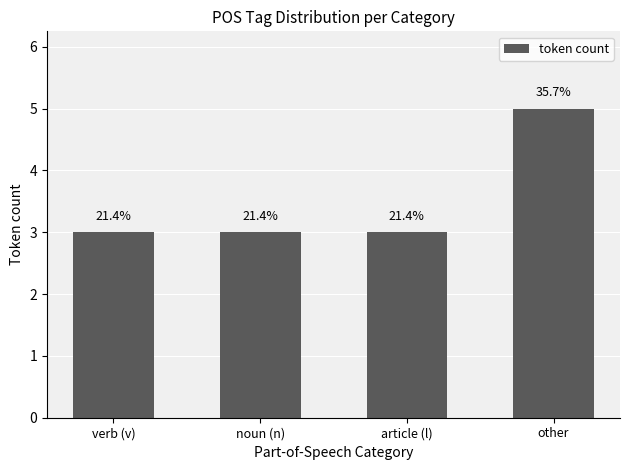

How many values are between 3 and 5?

4